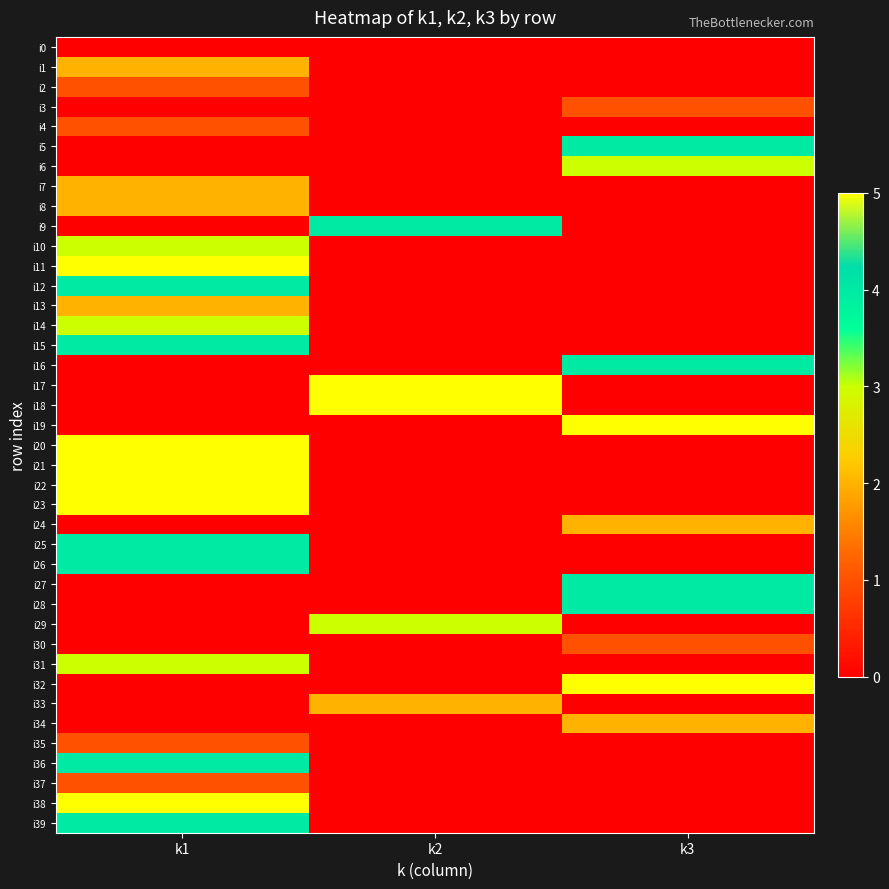

At k3, list the series in order from smallest to largest.

i0, i1, i2, i4, i7, i8, i9, i10, i11, i12, i13, i14, i15, i17, i18, i20, i21, i22, i23, i25, i26, i29, i31, i33, i35, i36, i37, i38, i39, i3, i30, i24, i34, i6, i5, i16, i27, i28, i19, i32